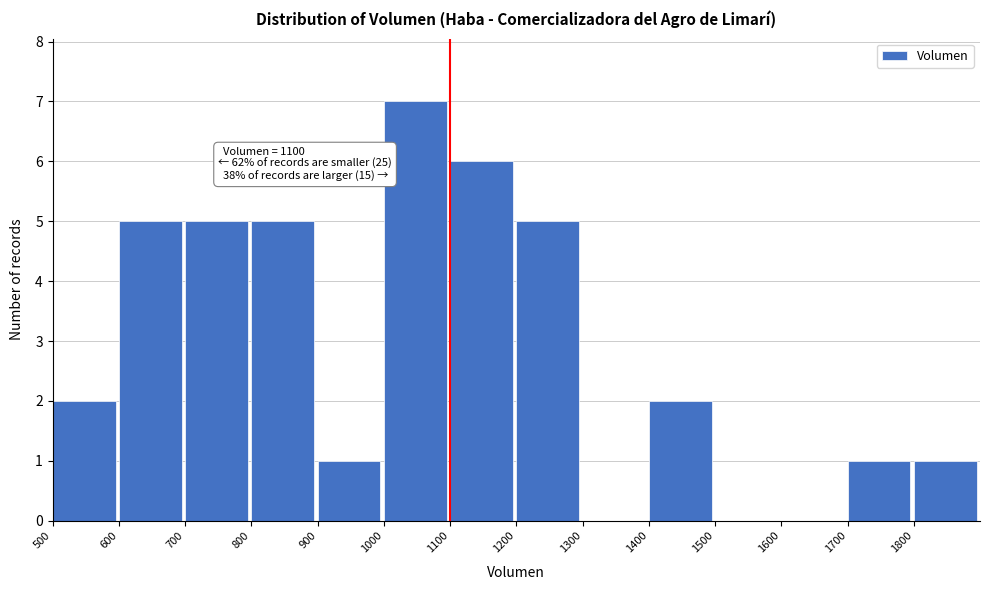

Over which range of the x-axis is the bar tallest?

1000 to 1100